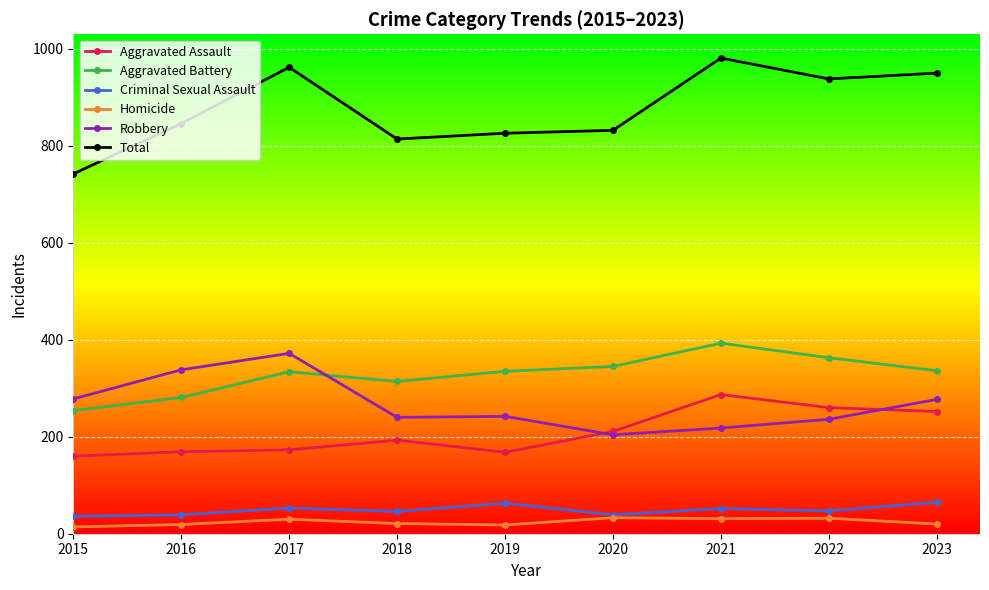

What is the difference between the second highest and minimum values in the Homicide series?

18